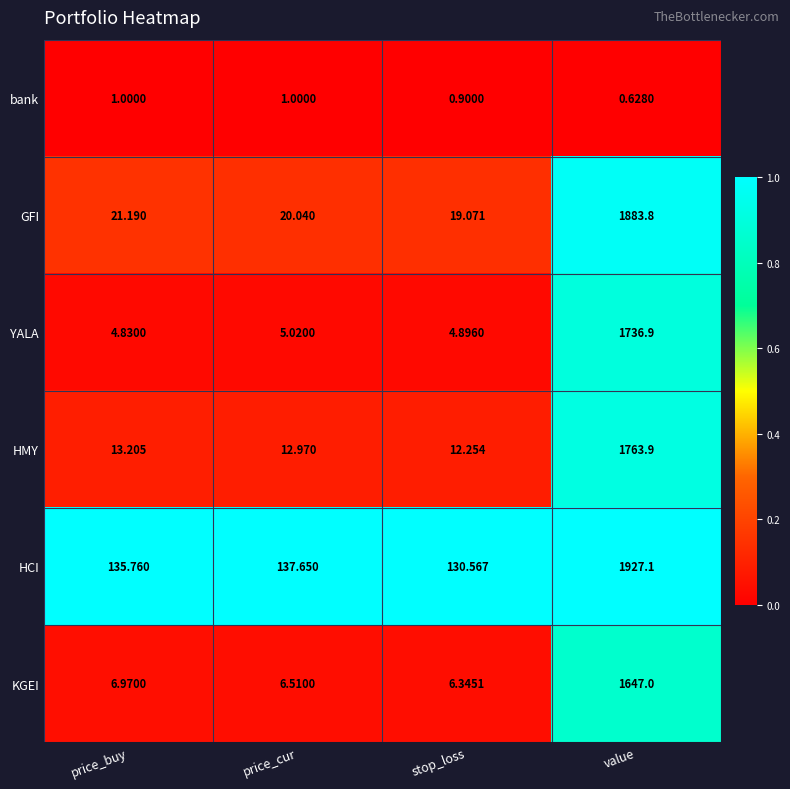

At which category is the sum across all series the highest?

value